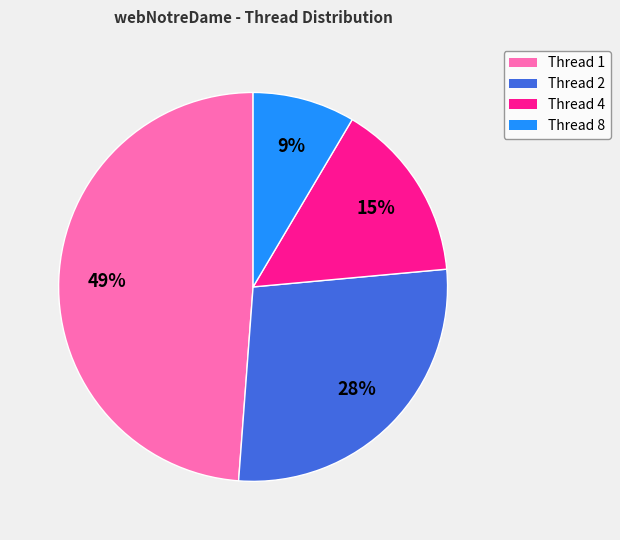

Is there any slice that represents more than half of the pie?

No